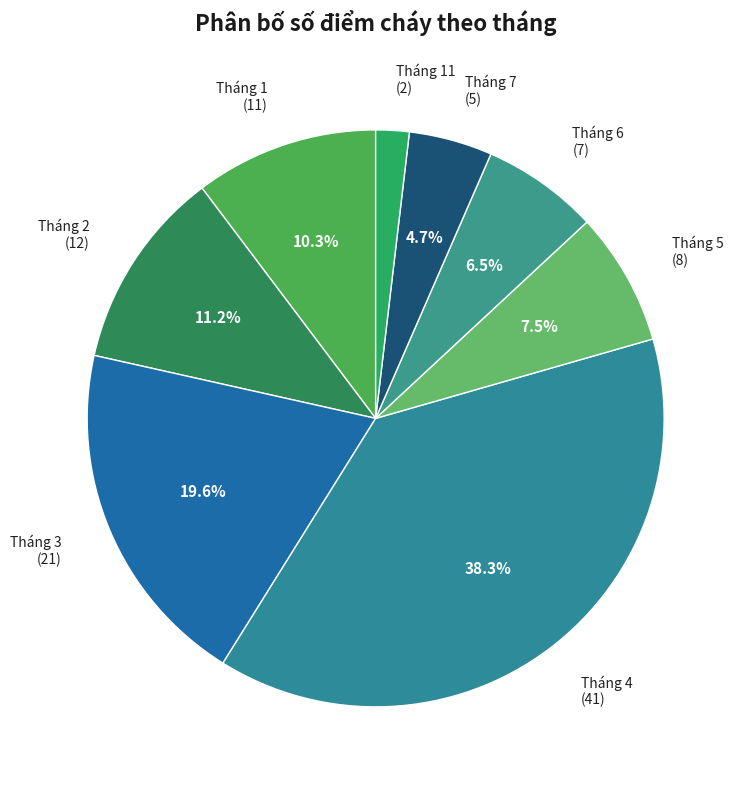

Is Tháng 1 (11) the majority of the pie?

No